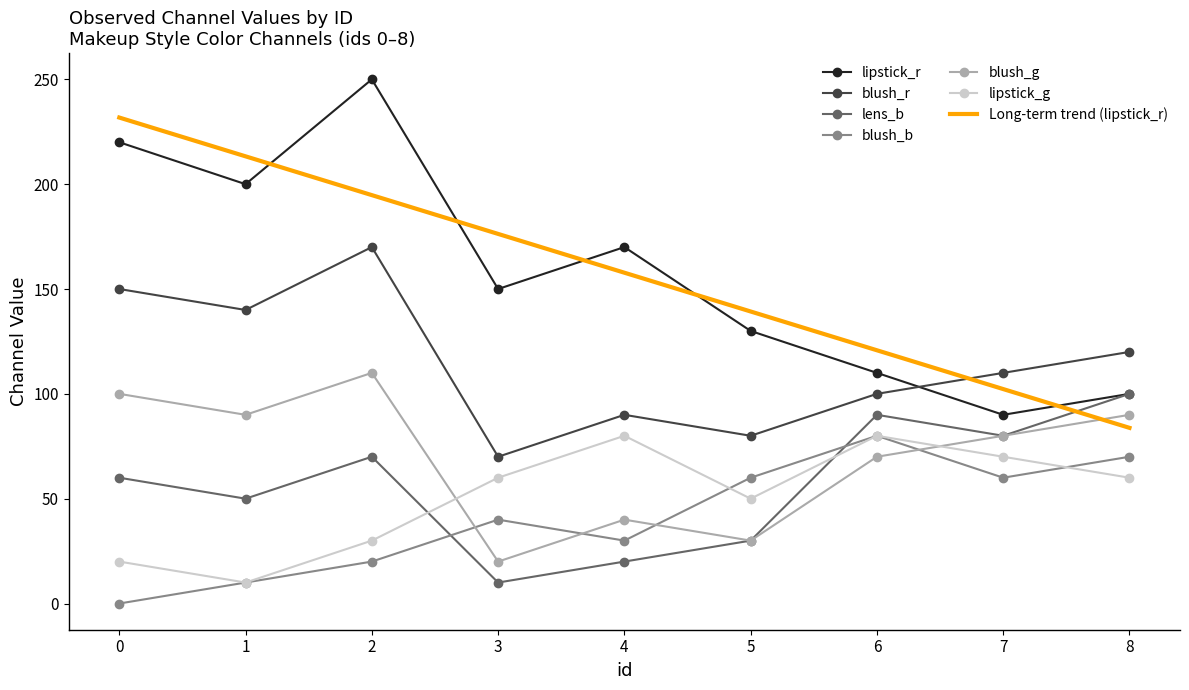

What is the difference between the highest and lowest values at 6?

50.8